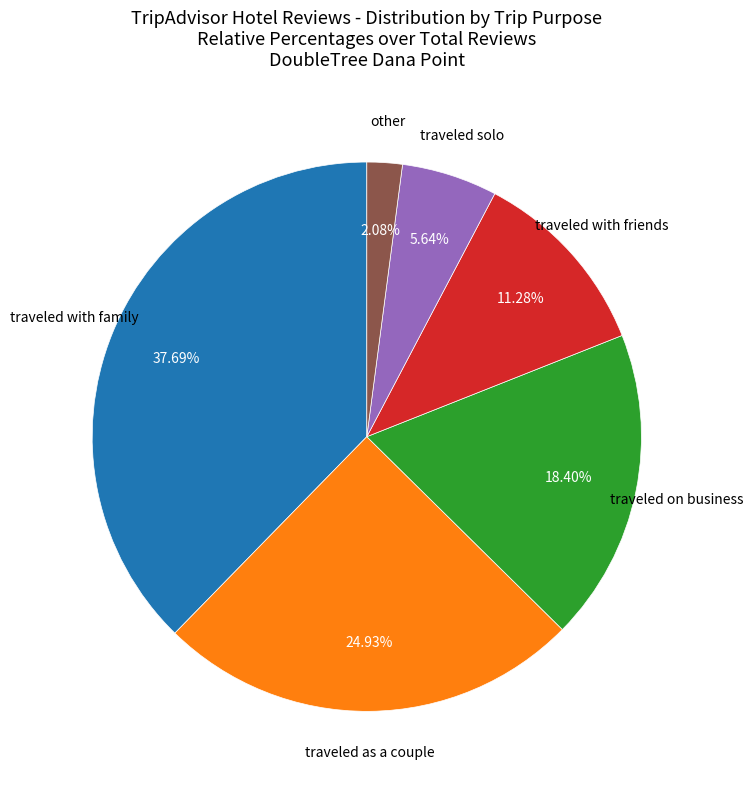

Does any single category account for the majority?

No